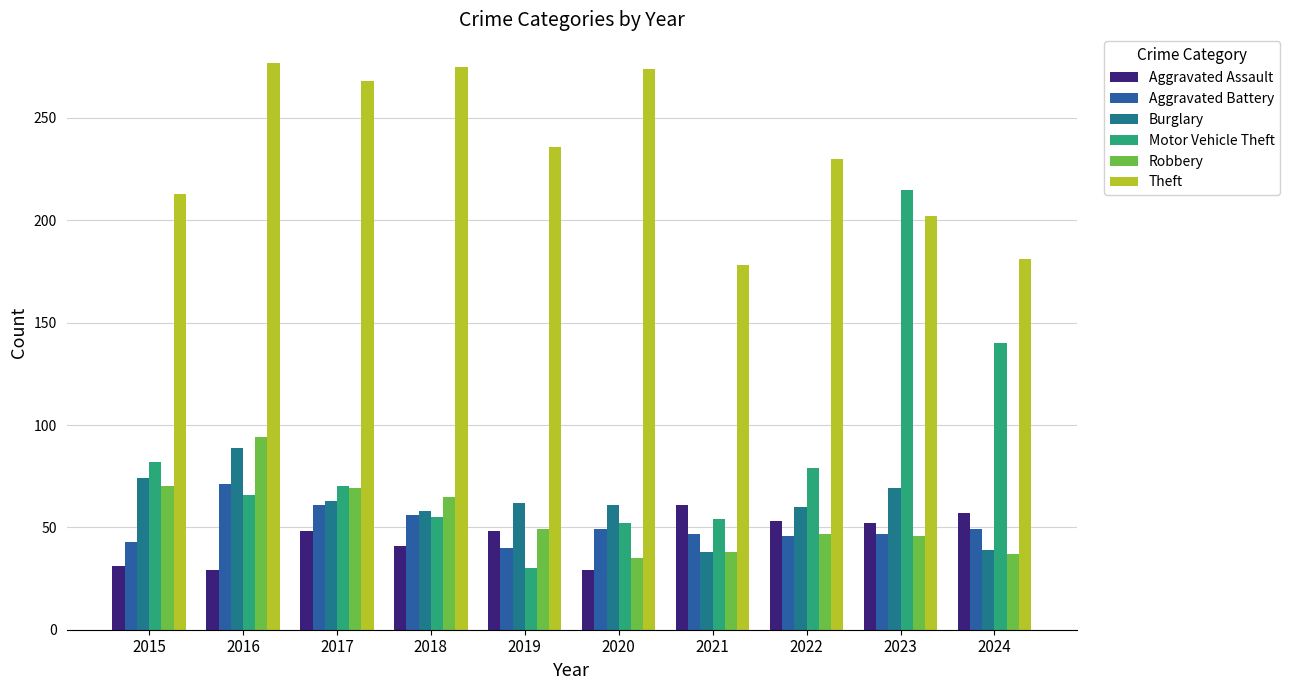

What is the sum of the Aggravated Assault values at 2024 and 2021?

118